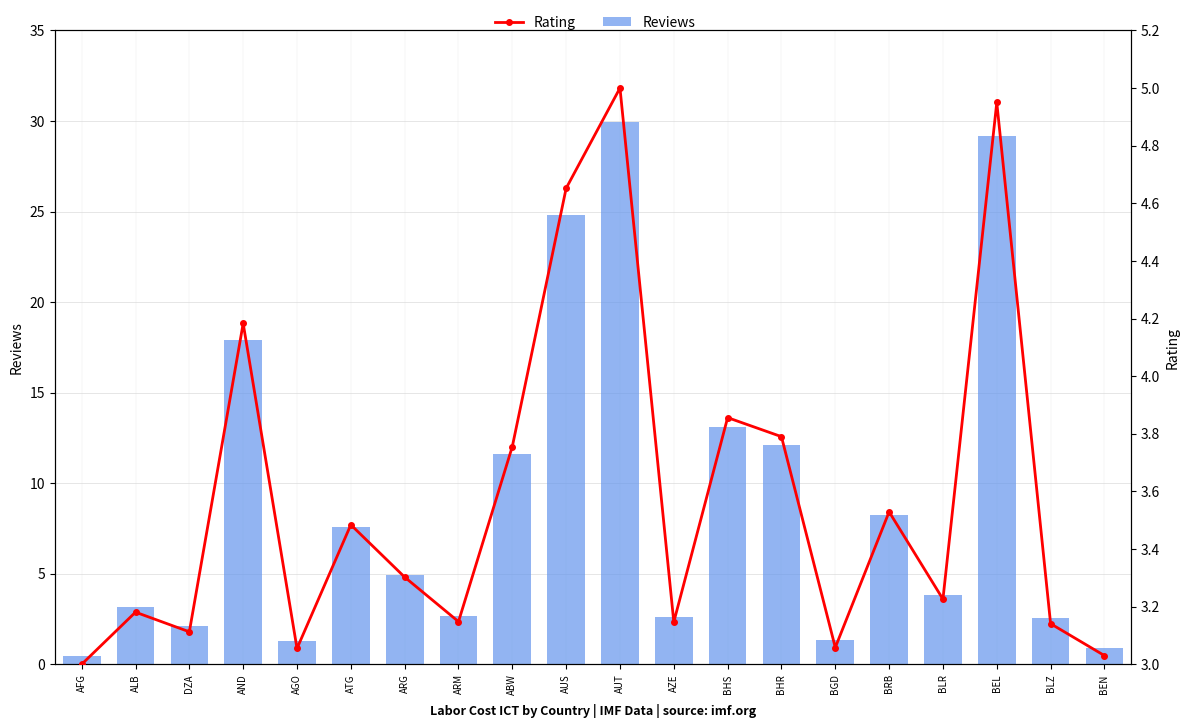

Is it true that Reviews equals 29.2 at BEL?

True